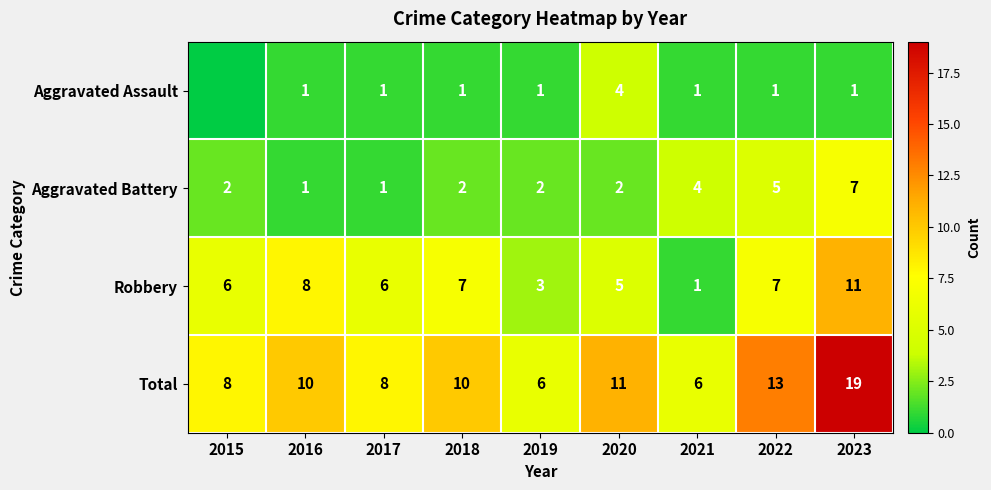

What is the sum of the Robbery values at 2021 and 2016?

9